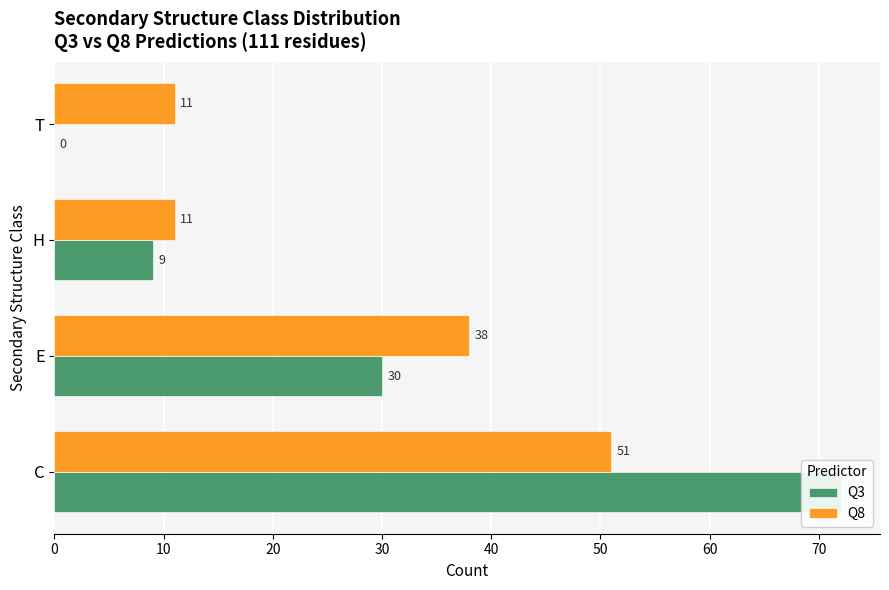

What is the value of the Q8 bar at the 4th from the left?

11